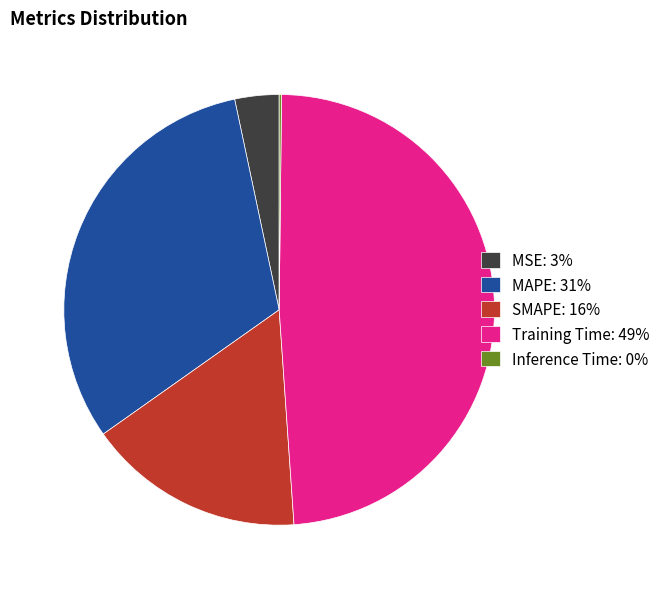

Combined, do MSE: 3% and MAPE: 31% account for over 50%?

No